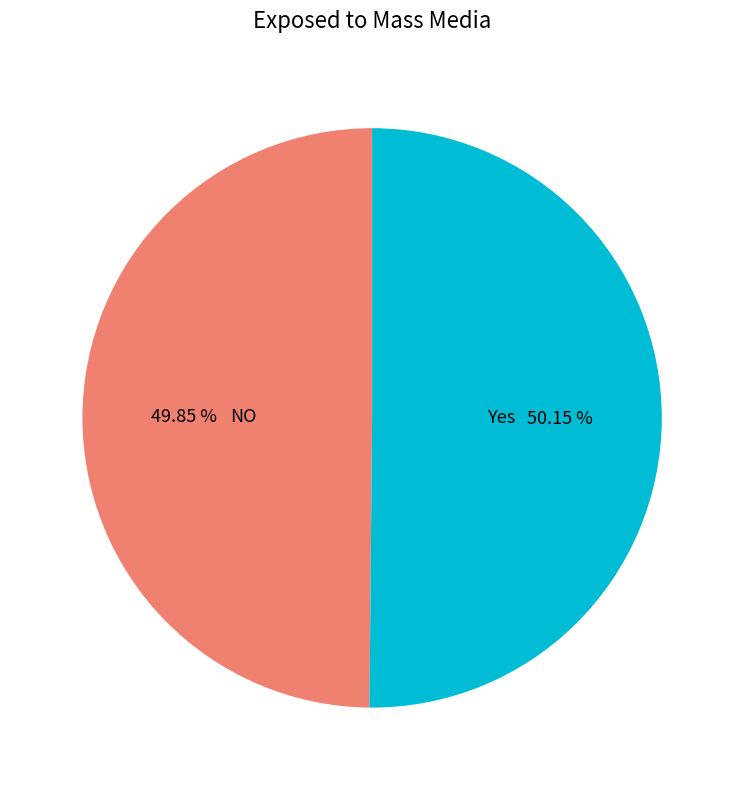

Is there a majority slice in this chart?

Yes